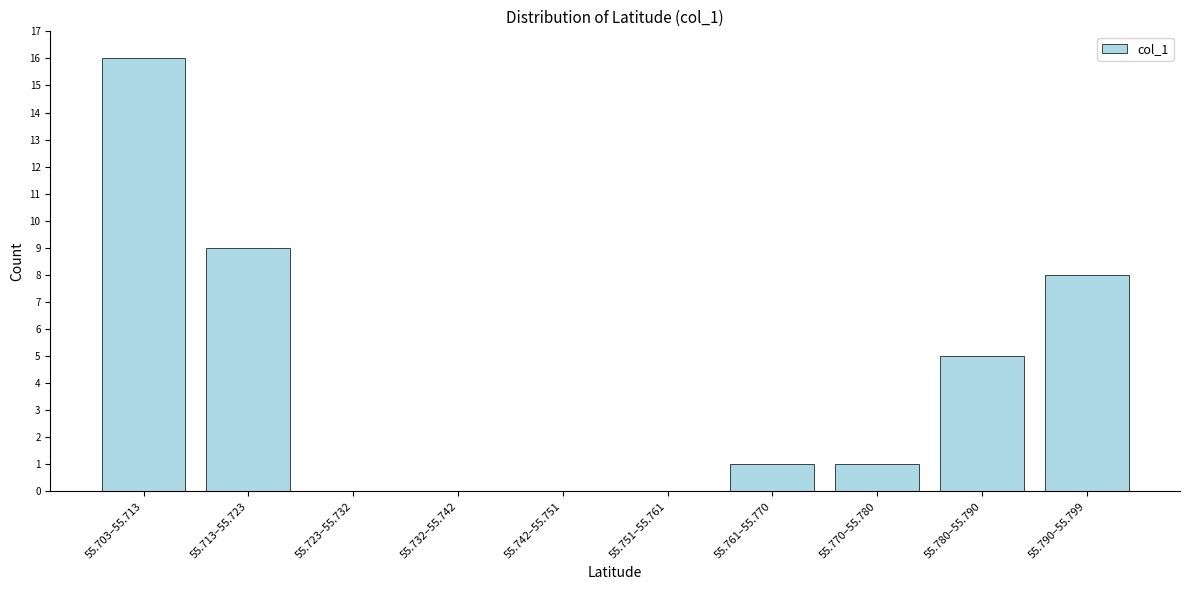

Reading right to left, extract all data points from this chart.

55.790–55.799=8	55.780–55.790=5	55.770–55.780=1	55.761–55.770=1	55.751–55.761=0	55.742–55.751=0	55.732–55.742=0	55.723–55.732=0	55.713–55.723=9	55.703–55.713=16